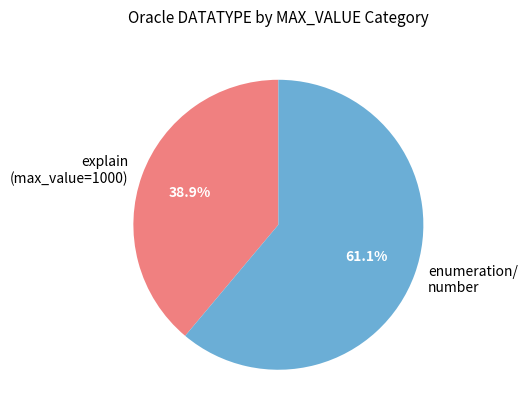

Is there a majority slice in this chart?

Yes